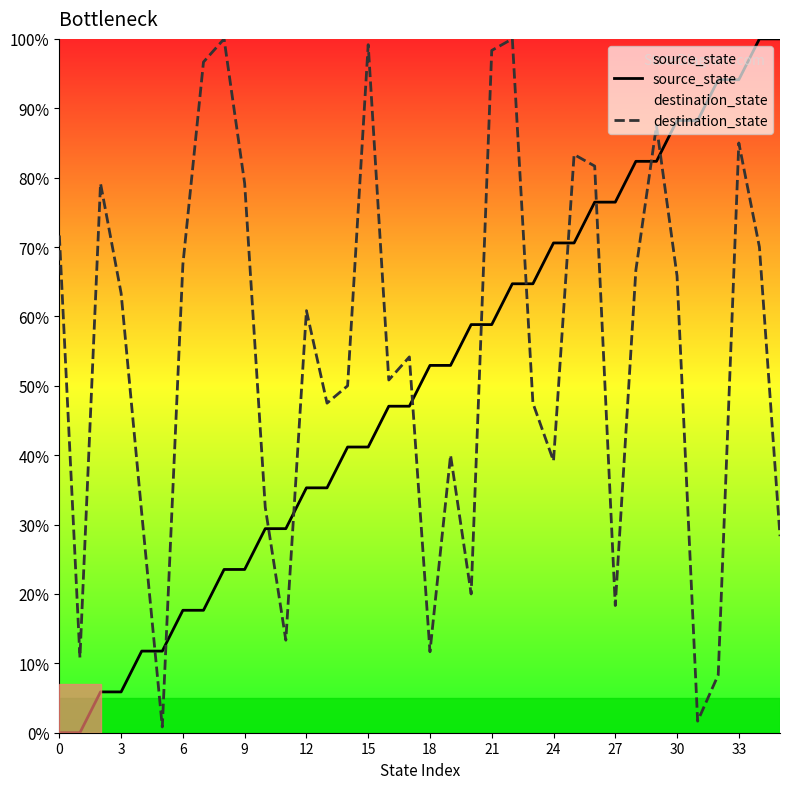

Is it true that destination_state equals 8.3 at 32?

True